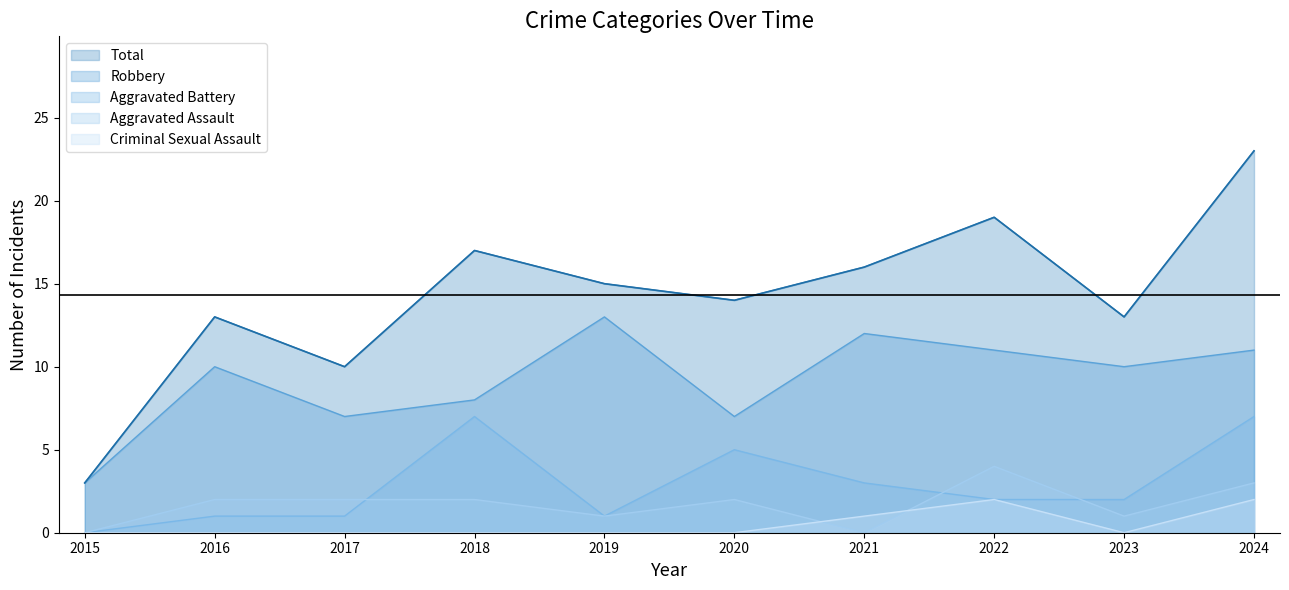

At which category is the sum across all series the highest?

2024